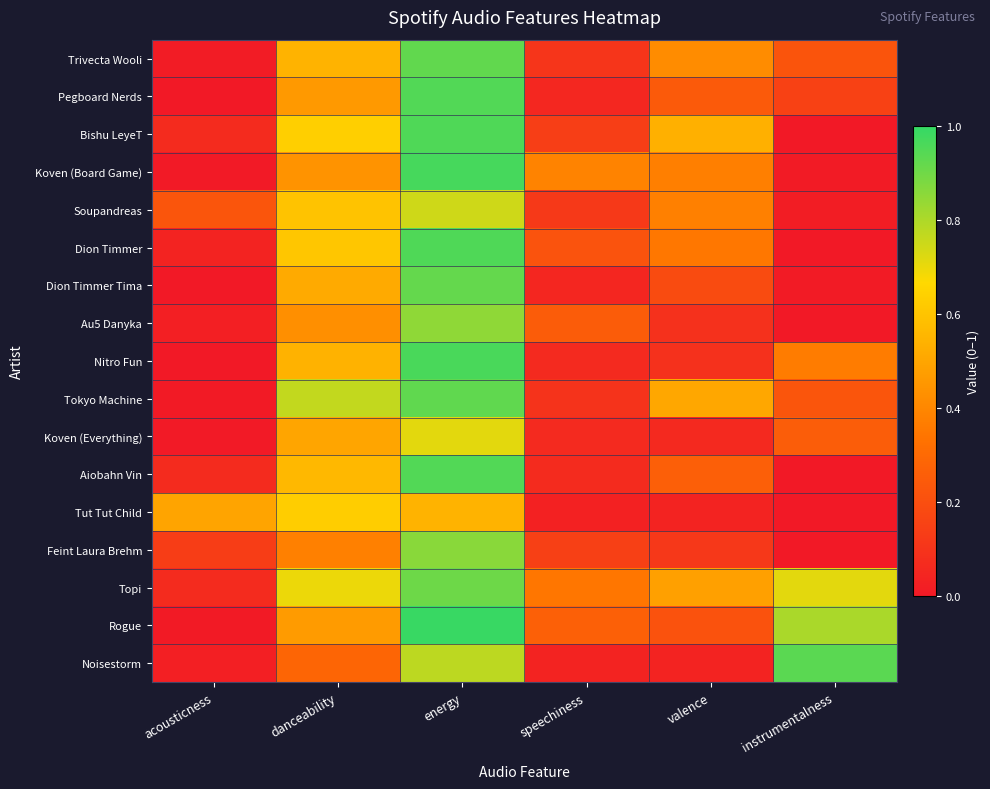

What is the spread (max minus min) of values at acousticness?

0.5